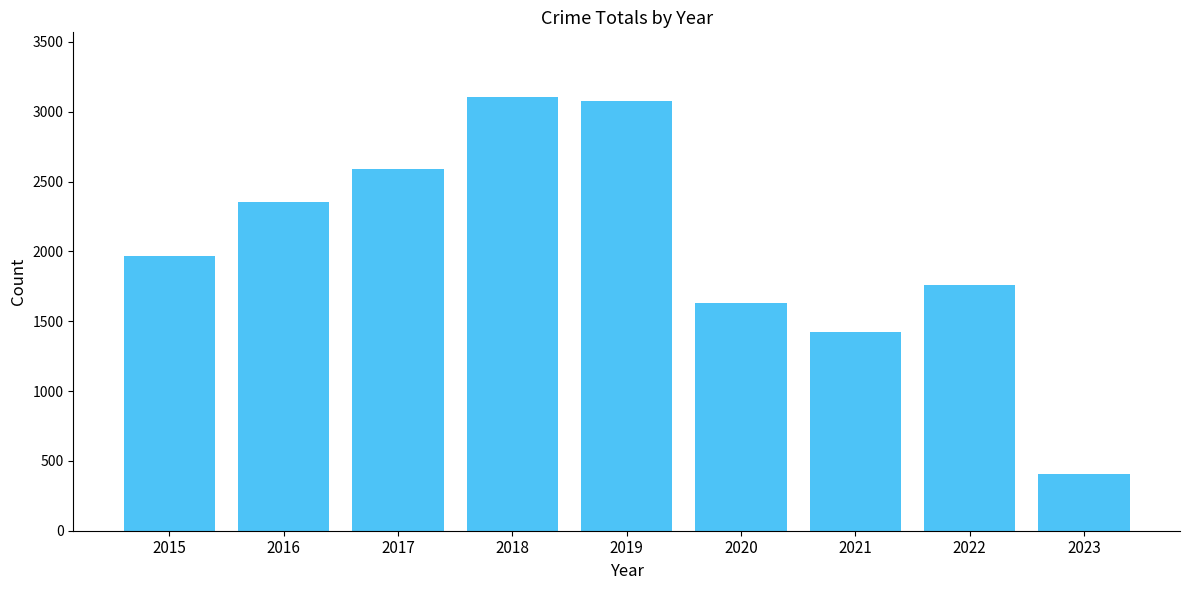

What is the smallest value displayed?

408